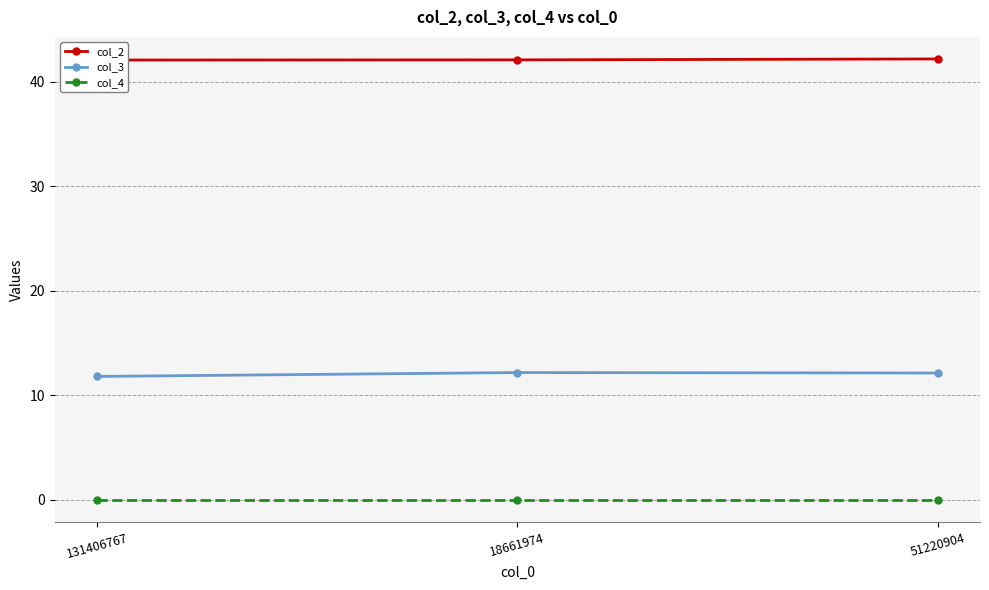

Which label corresponds to the smallest value in the chart?

131406767